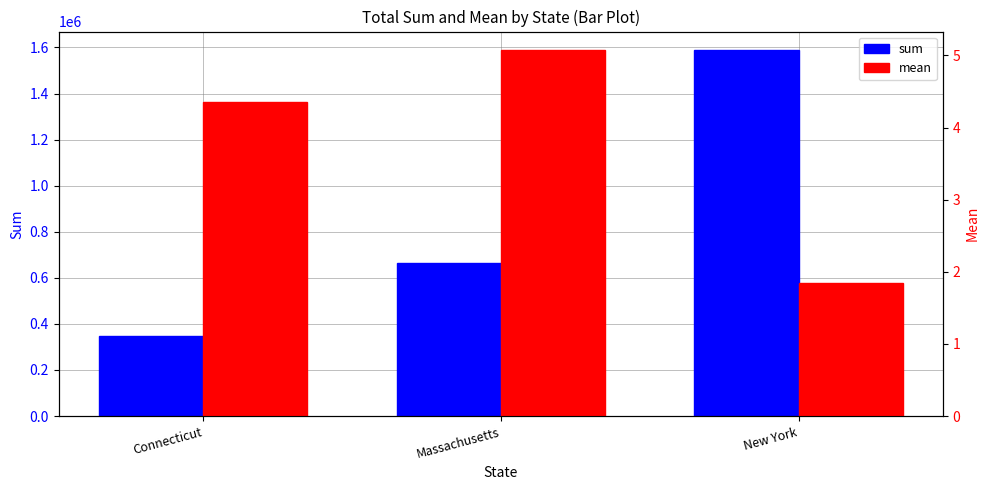

Which series has the widest spread of values?

sum